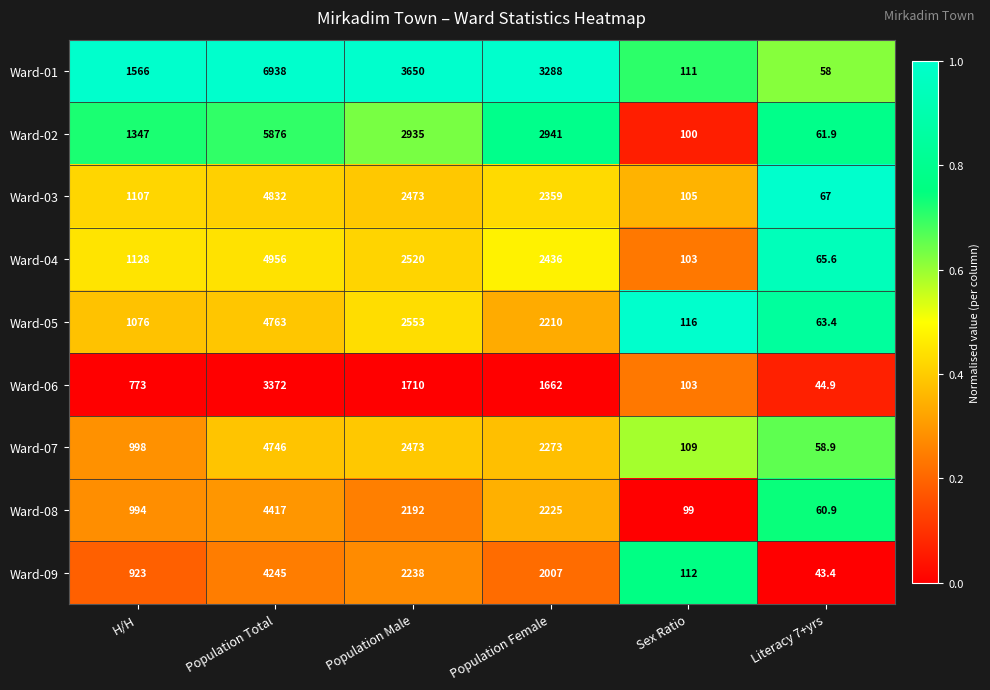

Which series changed the most between H/H and Sex Ratio?

Ward-01